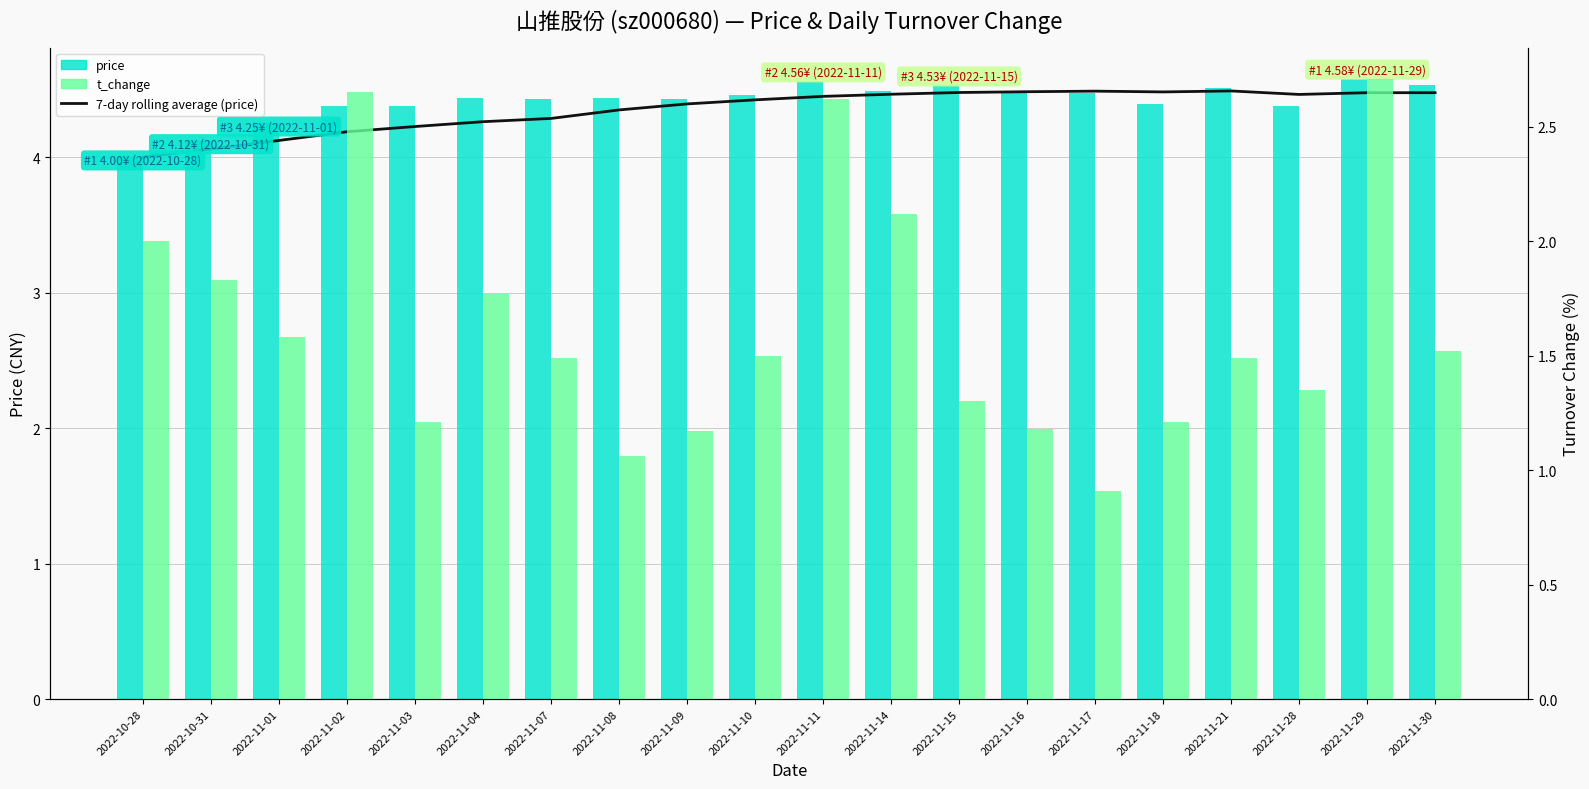

What is the label of the 17th bar from the left?

2022-11-21